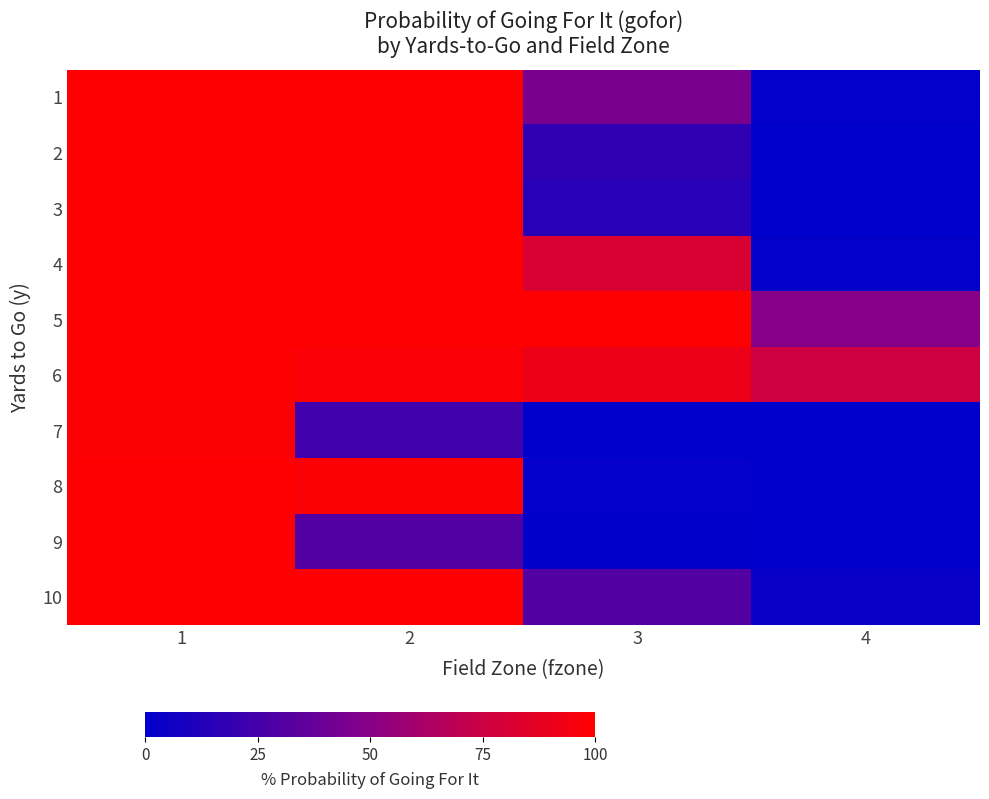

Reading right to left, extract all data points from this chart.

1: 4=0.0	3=0.4	2=1.0	1=1.0
2: 4=0.0	3=0.2	2=1.0	1=1.0
3: 4=0.0	3=0.2	2=1.0	1=1.0
4: 4=0.0	3=0.8	2=1.0	1=1.0
5: 4=0.5	3=1.0	2=1.0	1=1.0
6: 4=0.8	3=0.9	2=1.0	1=1.0
7: 4=0.0	3=0.0	2=0.2	1=1.0
8: 4=0.0	3=0.0	2=1.0	1=1.0
9: 4=0.0	3=0.0	2=0.3	1=1.0
10: 4=0.0	3=0.3	2=1.0	1=1.0